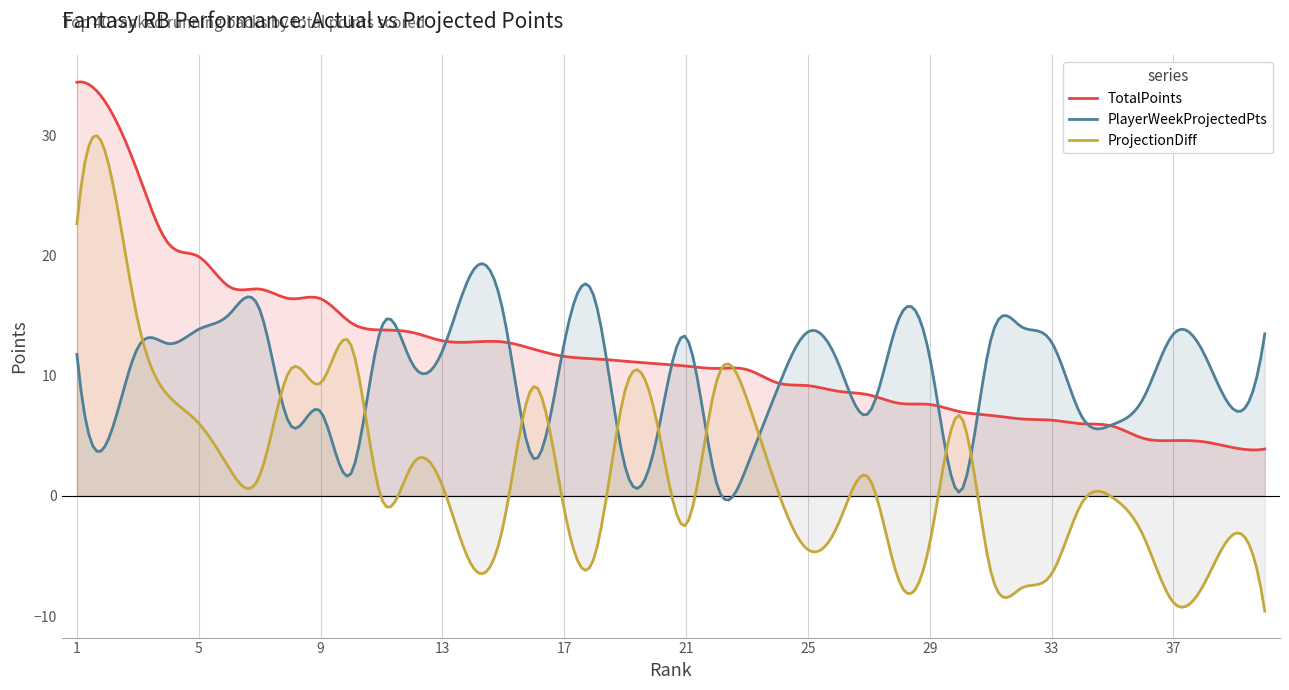

Is it true that TotalPoints equals 26.4 at 8?

False